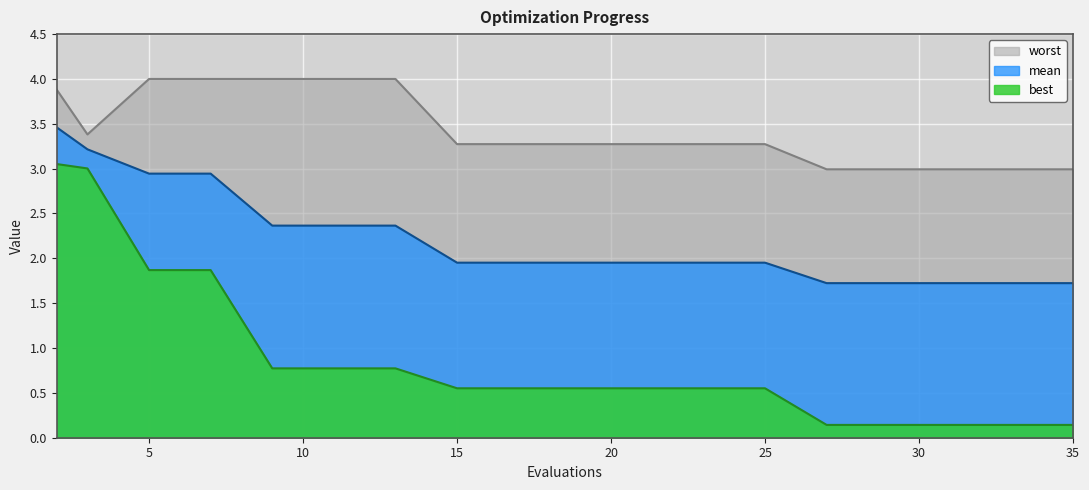

At 17, list the series in order from largest to smallest.

worst, mean, best